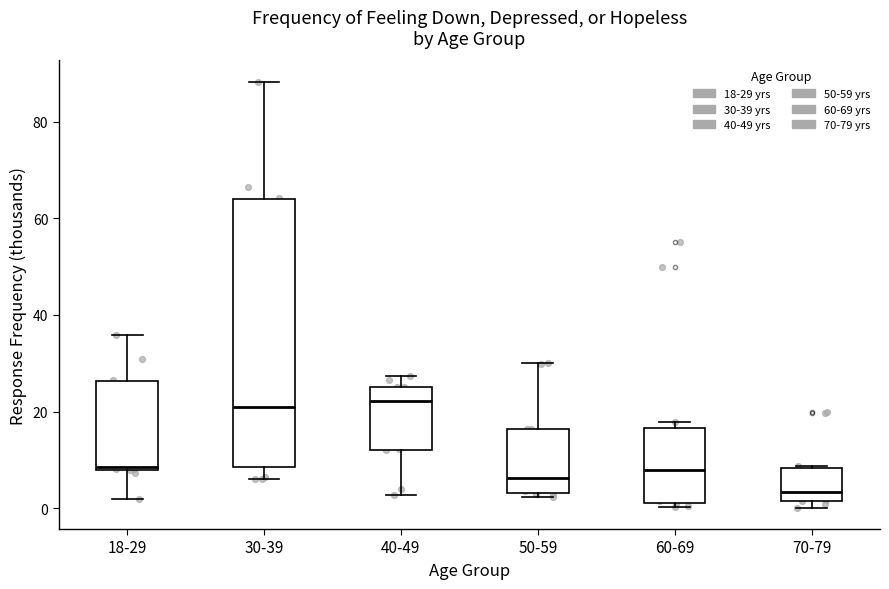

Which box's median line is the lowest?

70-79